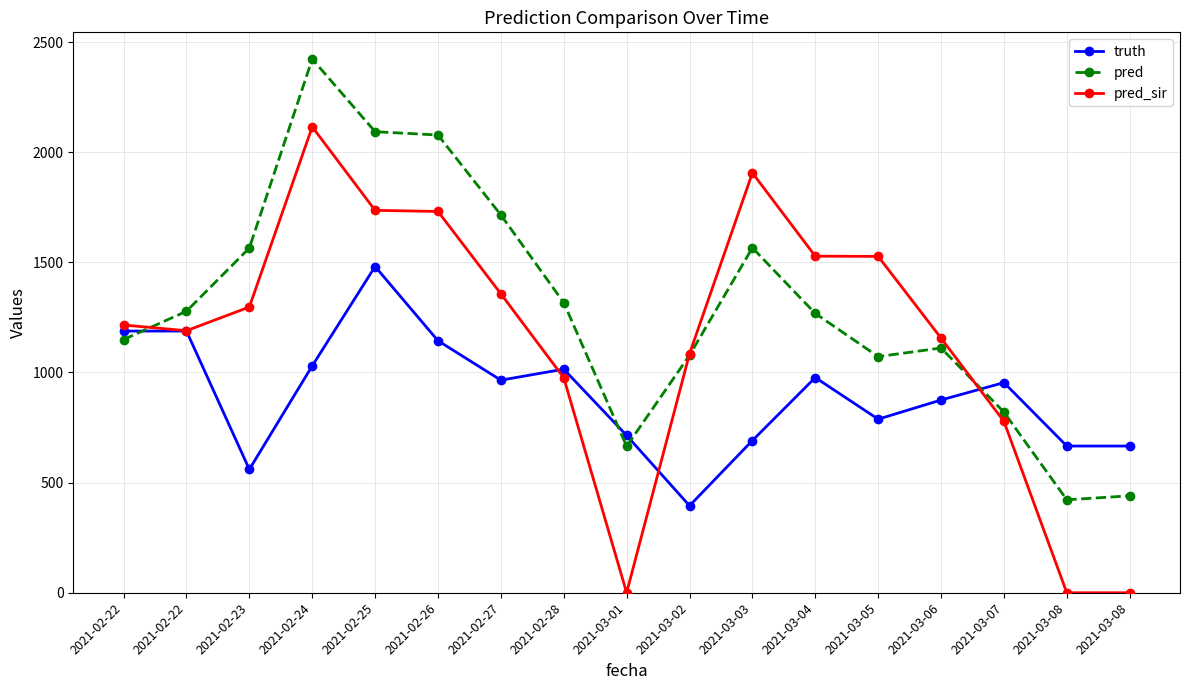

What are all the series names shown in the legend?

truth, pred, pred_sir